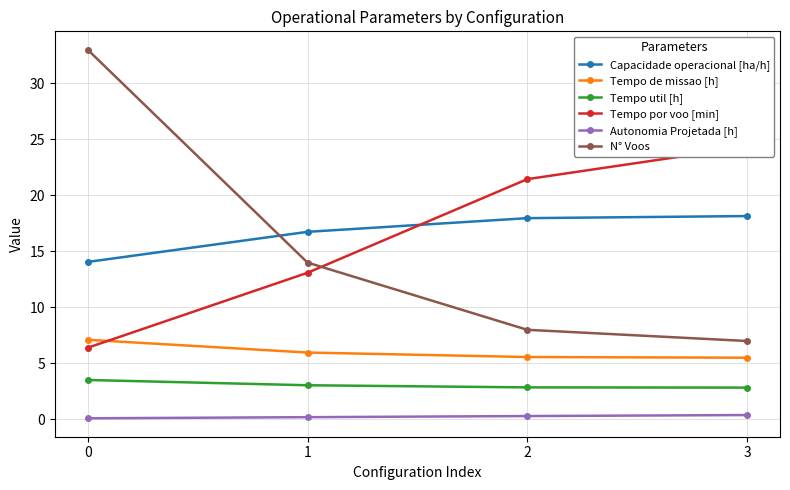

What is the sum of all N° Voos values?

62.0